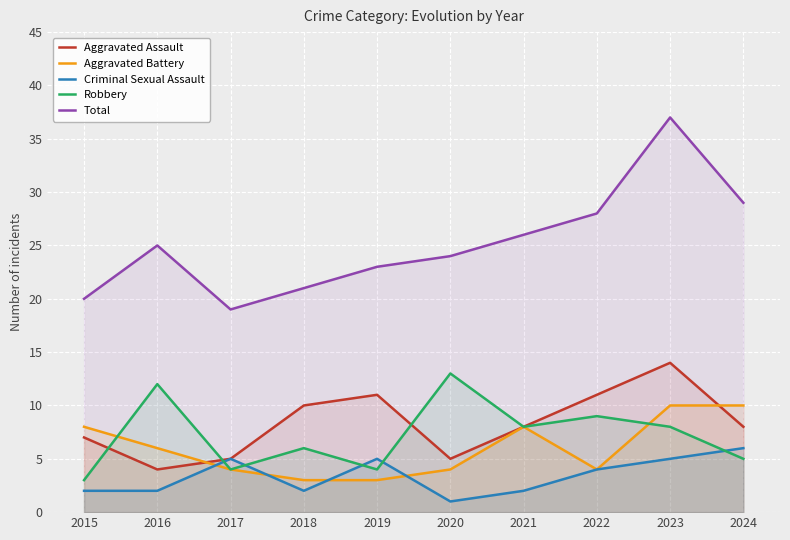

How many interior local valleys does the Aggravated Assault series have?

2